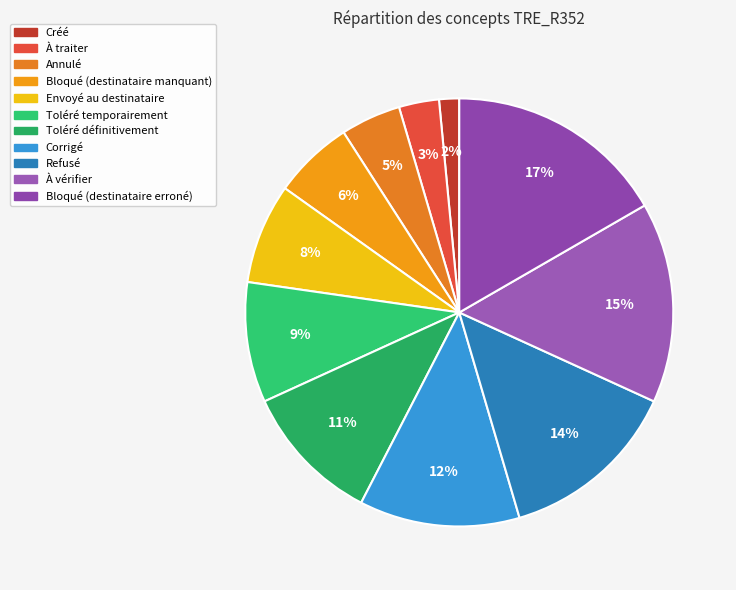

Combined, what portion of the pie is Bloqué (destinataire erroné) and À vérifier?

31.8%